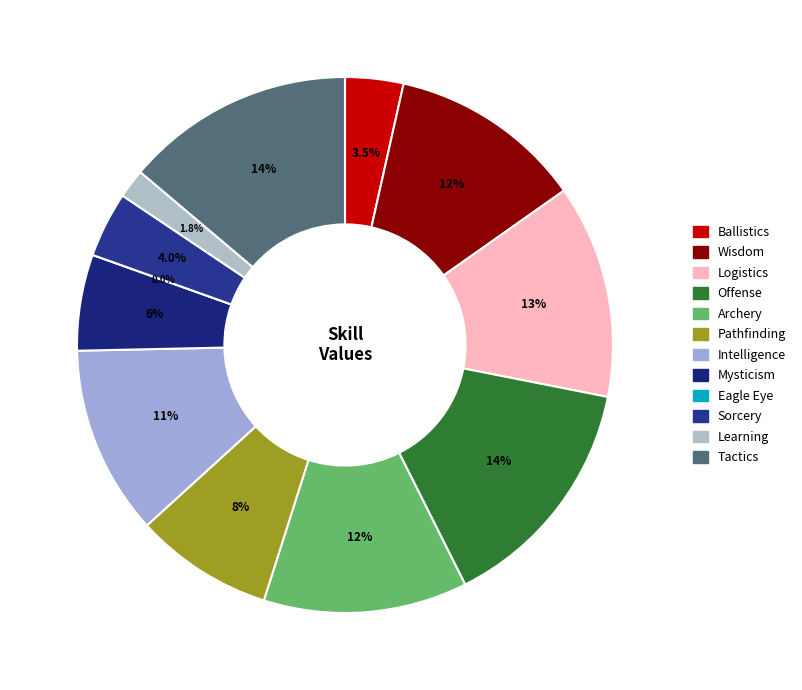

Which category has the smallest portion of the pie?

Eagle Eye